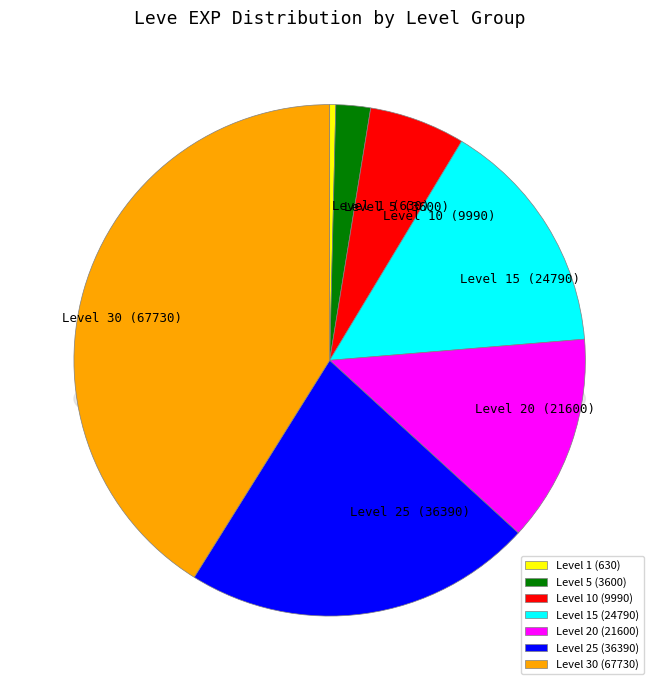

Count the number of slices in the pie.

7